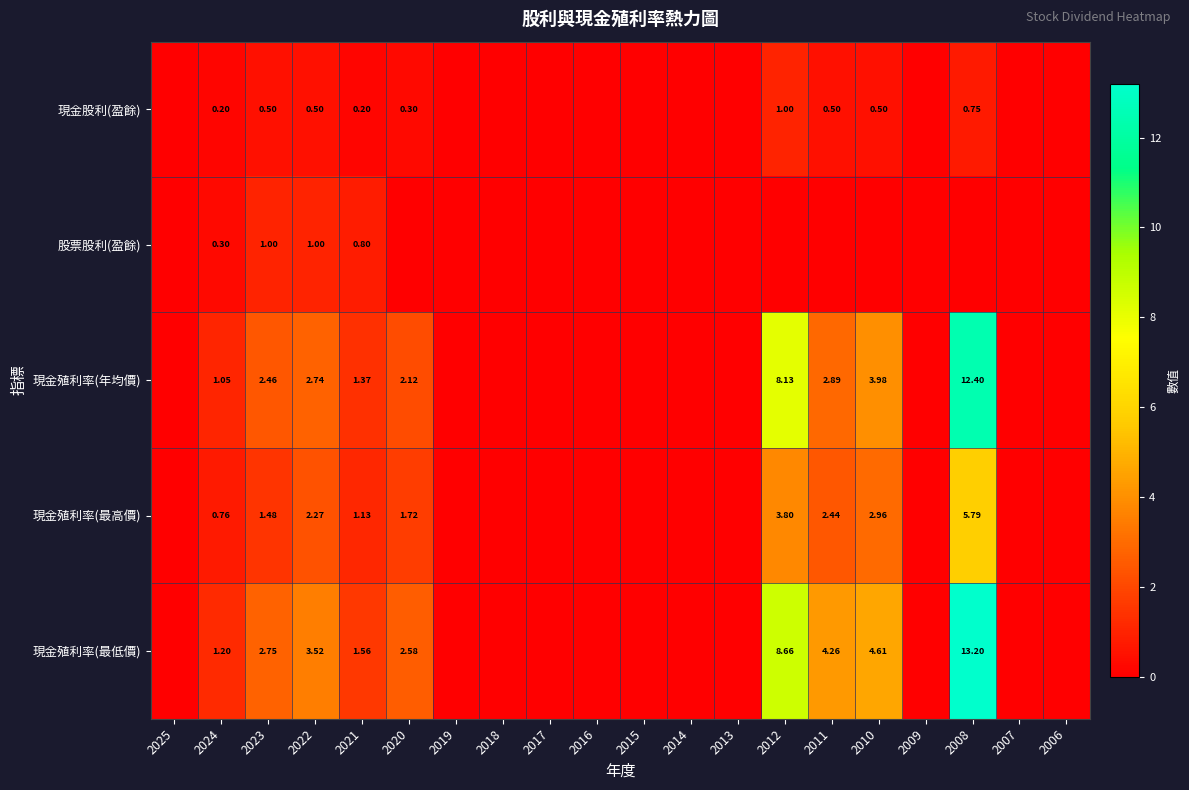

Is the value of 現金殖利率(年均價) at 2012 greater than the value of 現金股利(盈餘) at 2020?

Yes